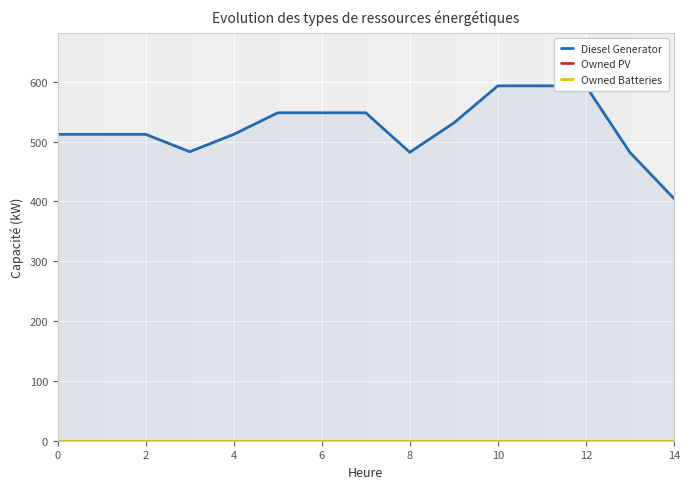

Reading left to right, list all the values displayed in this chart.

Diesel Generator: 512	512	512	483	512	548	548	548	482	531	593	593	593	482	405
Owned PV: 0	0	0	0	0	0	0	0	0	0	0	0	0	0	0
Owned Batteries: 0	0	0	0	0	0	0	0	0	0	0	0	0	0	0